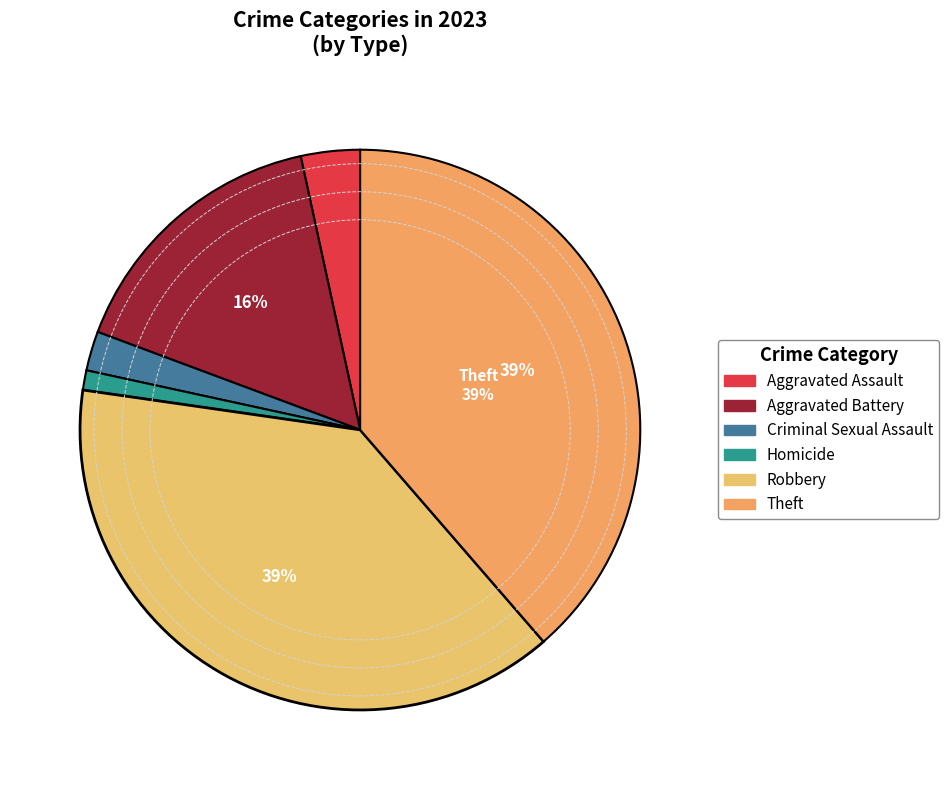

Is Theft the majority of the pie?

No